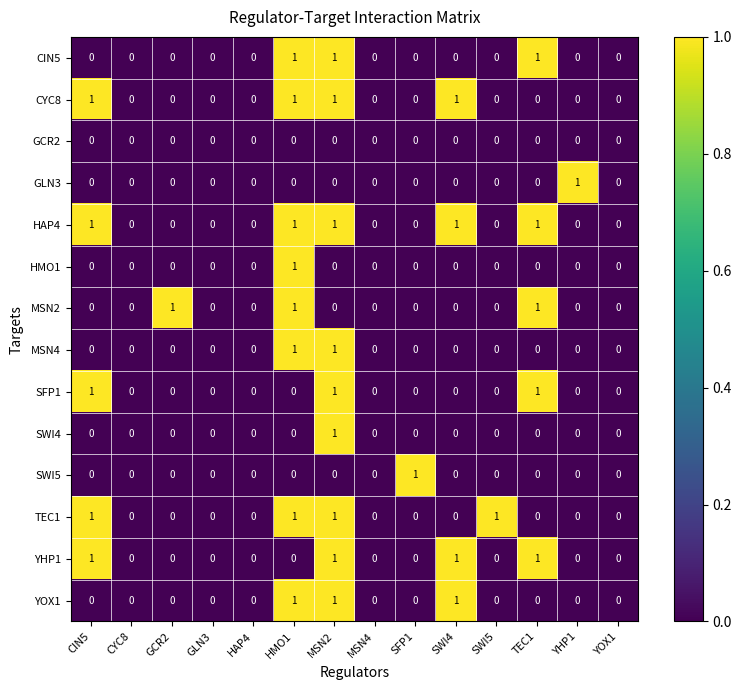

Which series has the largest total across all categories?

HAP4